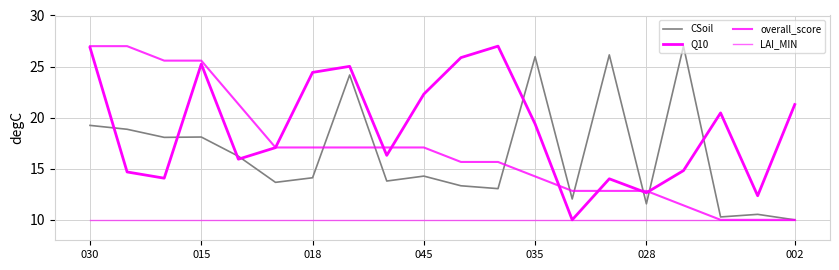

Does the chart have visible grid lines?

Yes